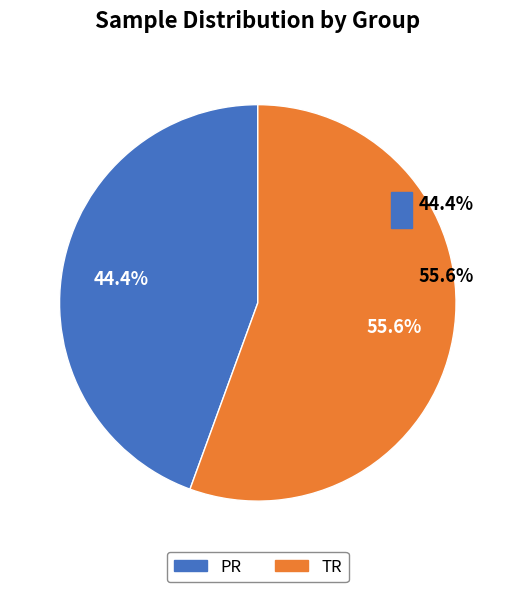

Which slice is the smallest?

PR